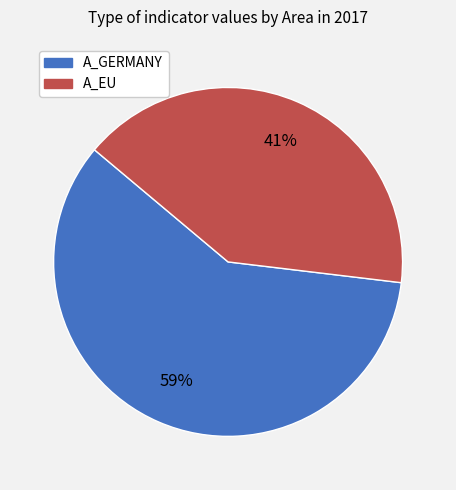

Count the number of slices in the pie.

2